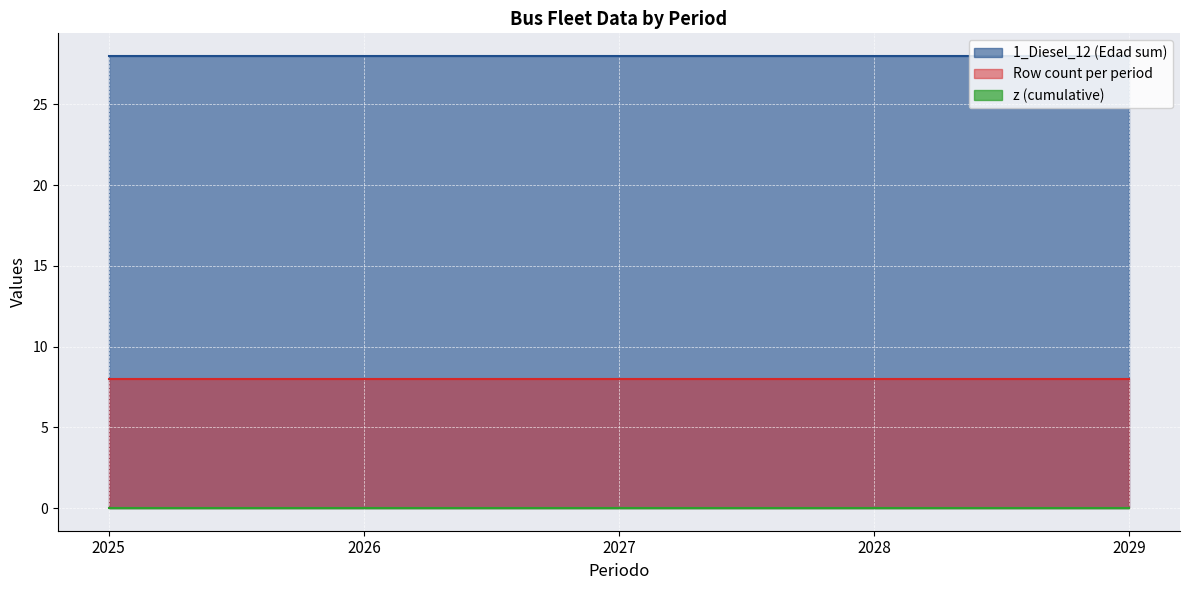

At which category is the sum across all series the highest?

2029